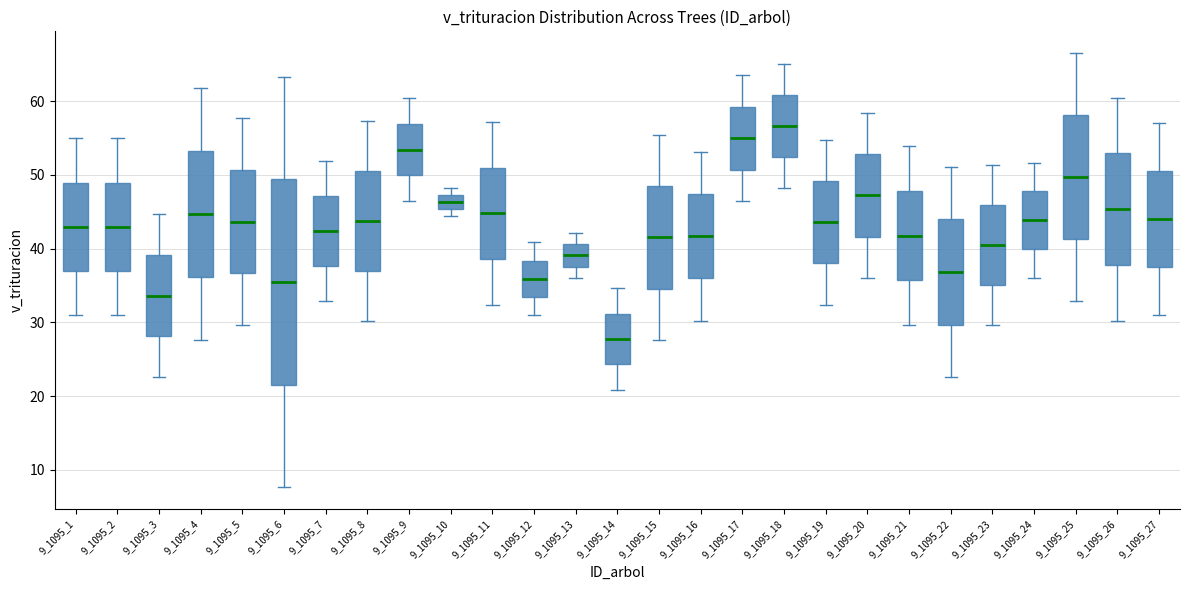

Which box is the tallest, from its lower edge to its upper edge?

9_1095_6